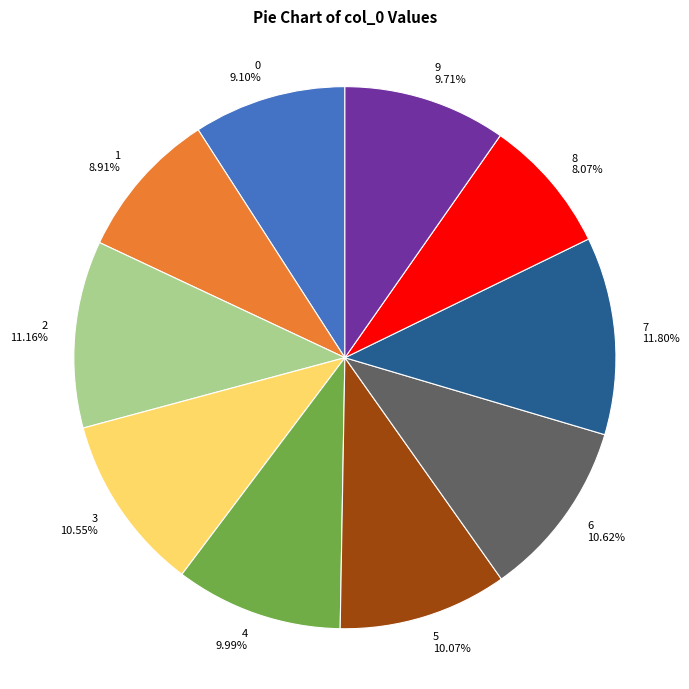

How many slices are in this pie chart?

10